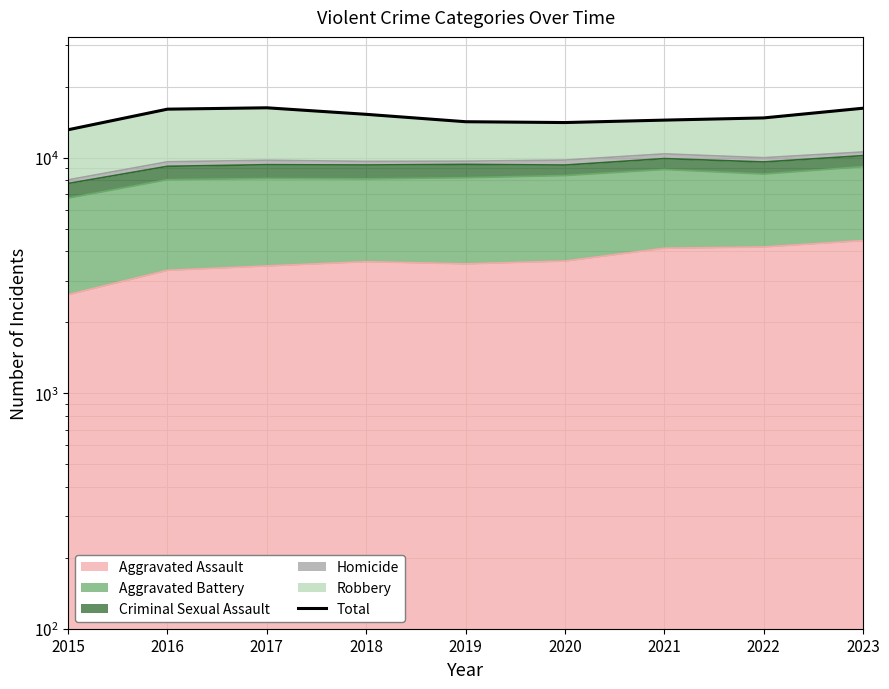

What is the ratio of the value at 2018 to the value at 2020?

1.1